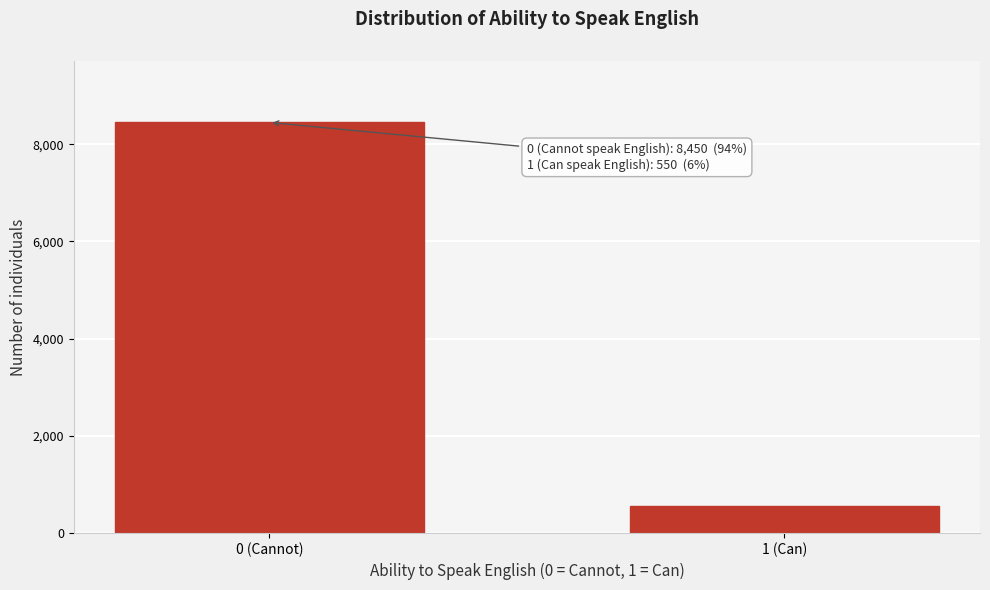

Reading left to right, extract all data points from this chart.

0 (Cannot)=8450	1 (Can)=550